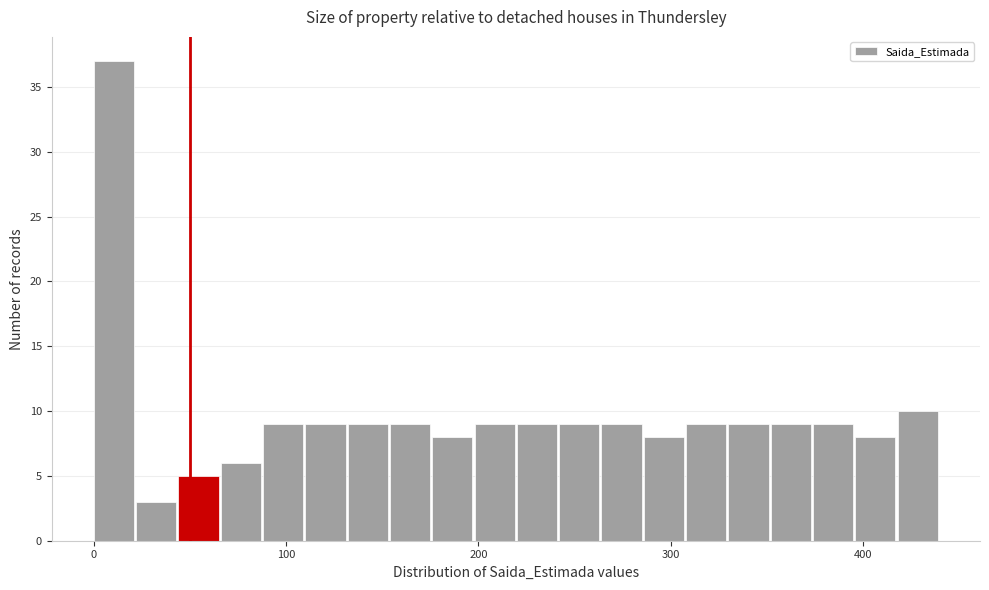

Read against the x-axis, roughly where is the centre of the tallest bar?

10